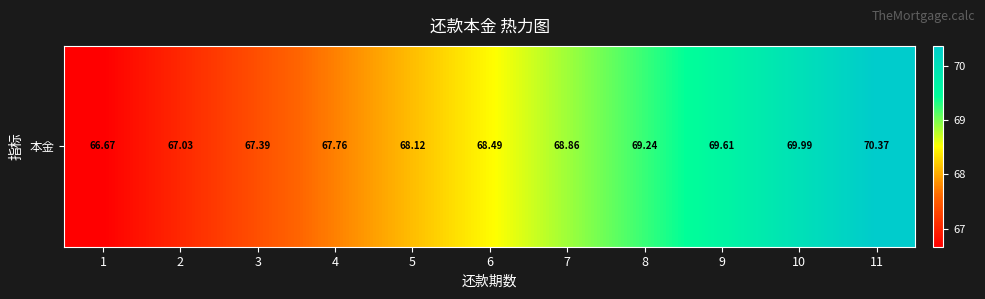

Count the number of data series in this chart.

1